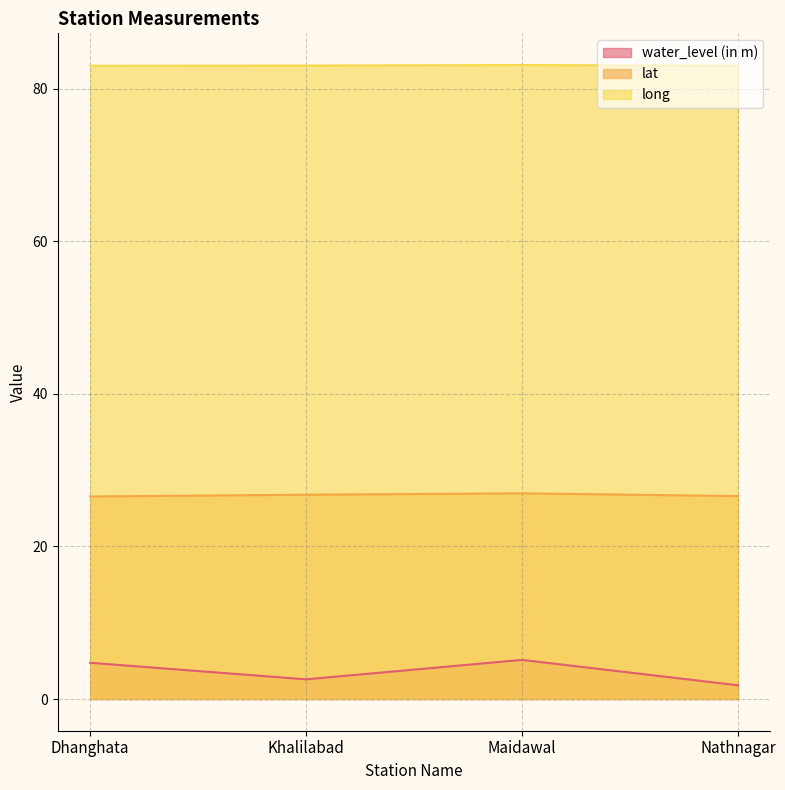

List the series in order of their peak value, highest first.

long, lat, water_level (in m)